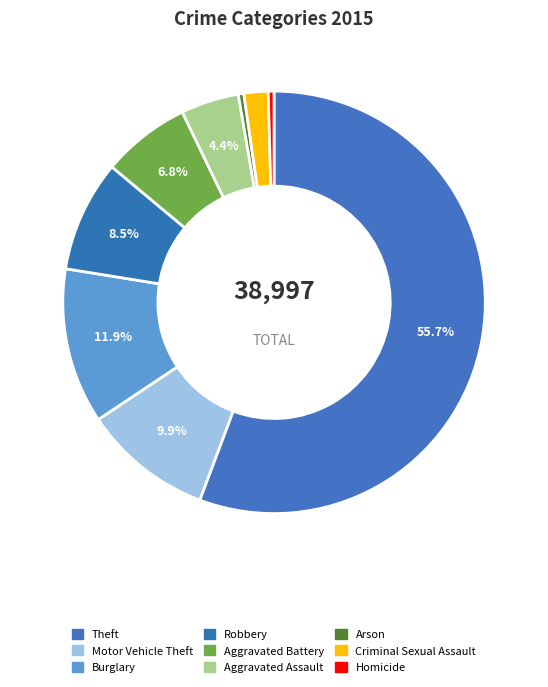

True or false: Burglary accounts for 12% of the total.

True